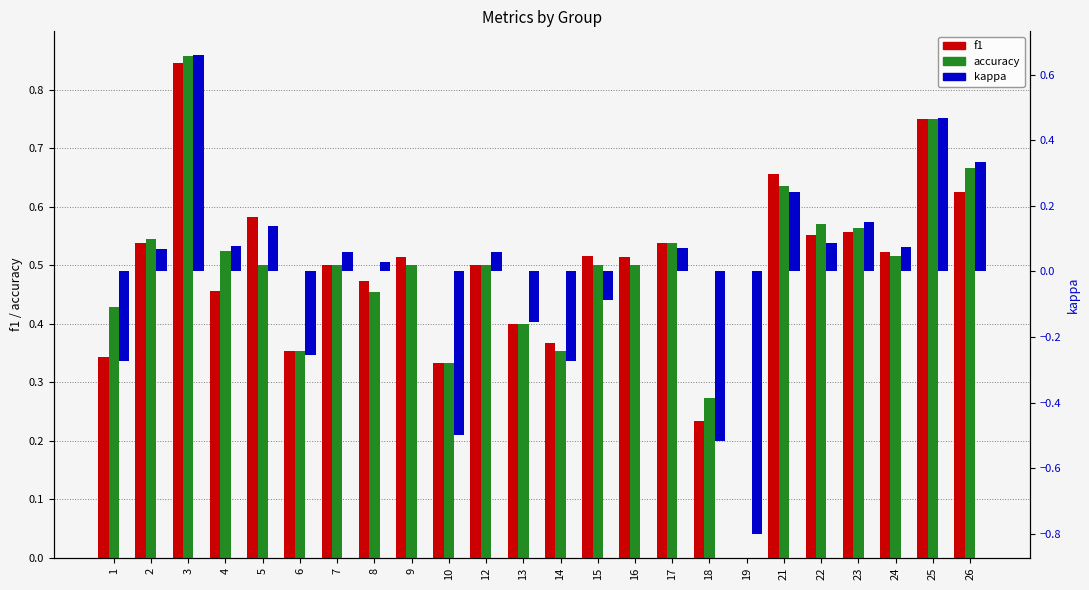

At which category is the sum across all series the highest?

3